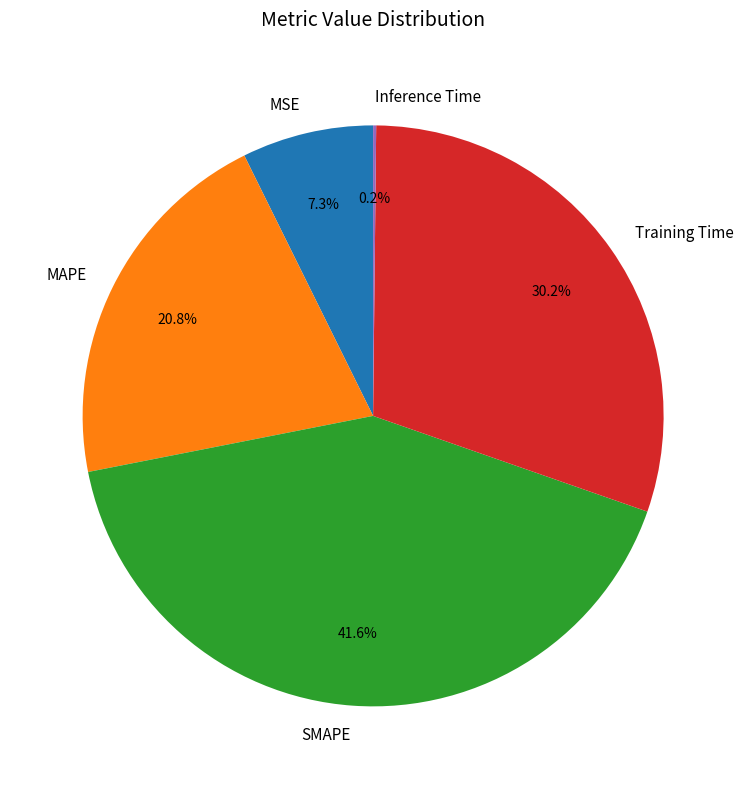

To the nearest percent, what is the difference between the Training Time and SMAPE slice percentages?

11%